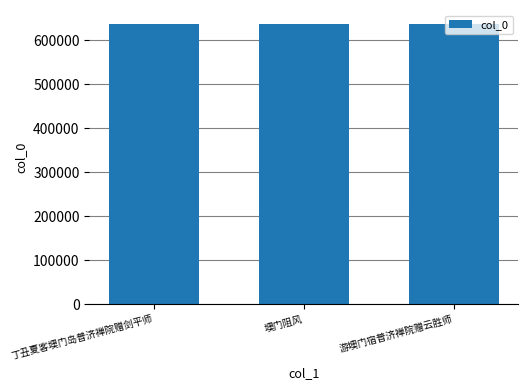

What is the change in value from 丁丑夏客墺门岛普济禅院赠剑平师 to 墺门阻风?

-141